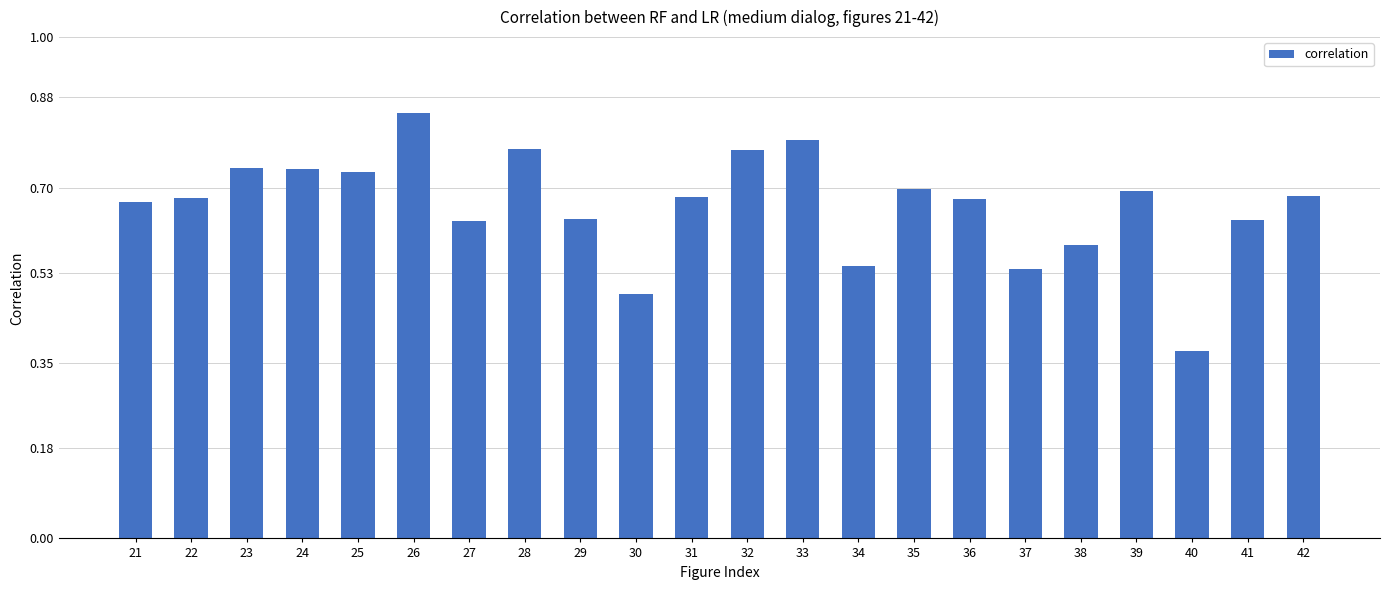

Which category has the highest value across all series?

26